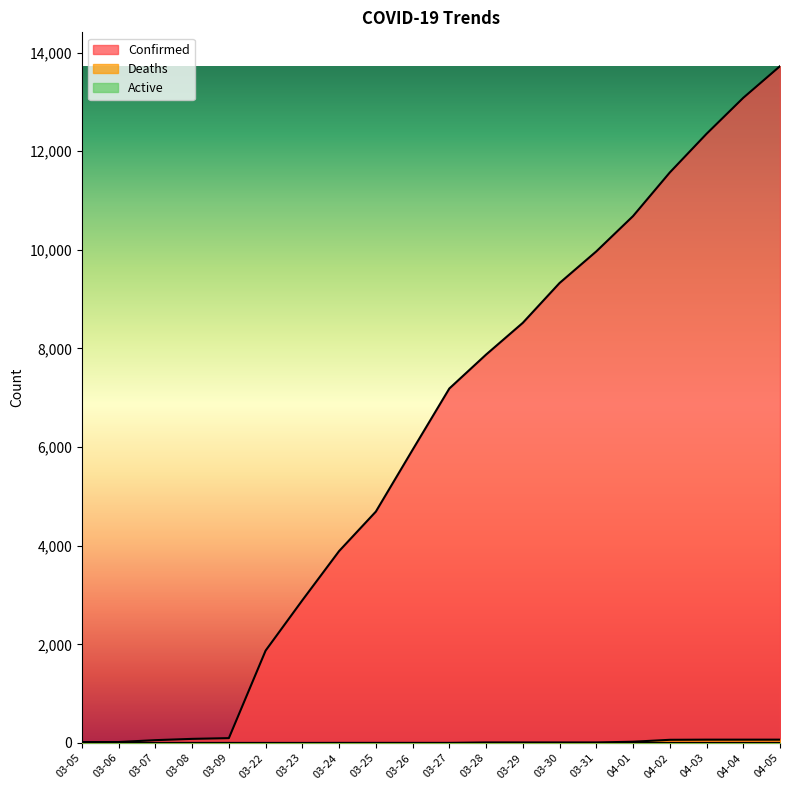

Which series has the largest total across all categories?

Confirmed